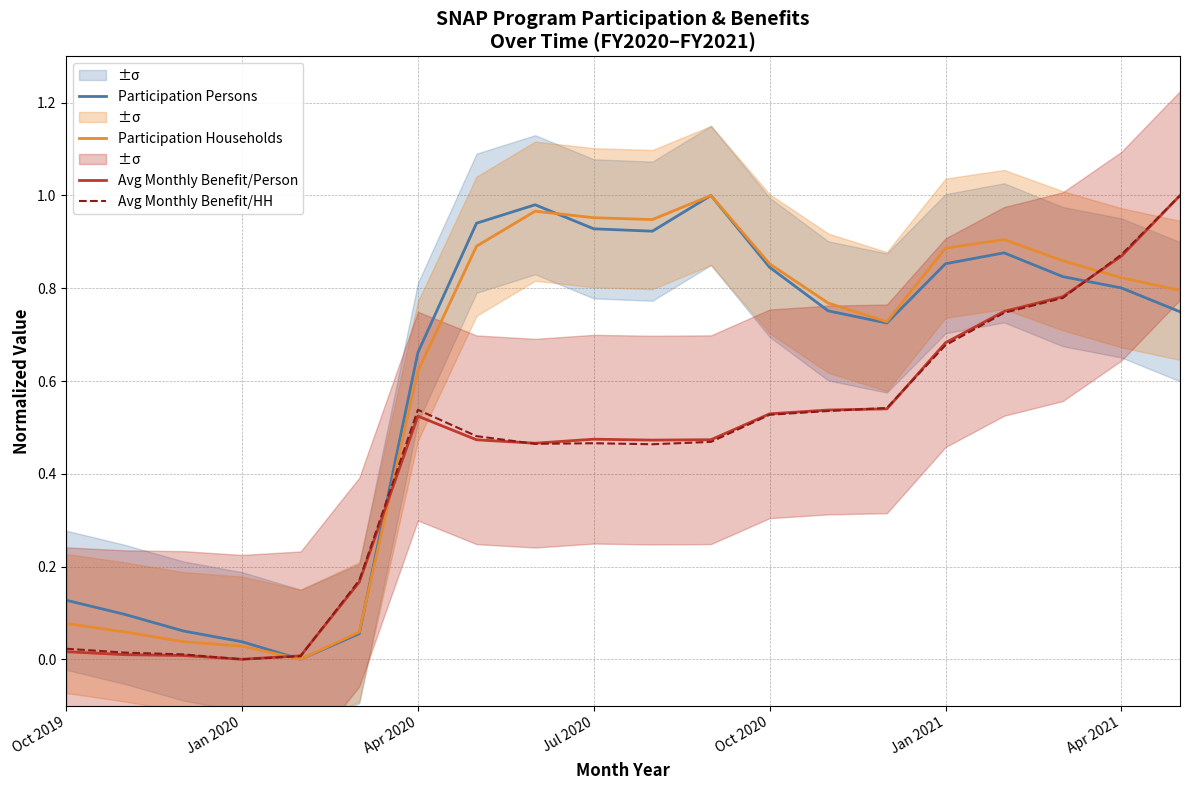

Which series ends up on top after the final intersection of Avg Monthly Benefit/Person and Avg Monthly Benefit/HH?

Avg Monthly Benefit/HH